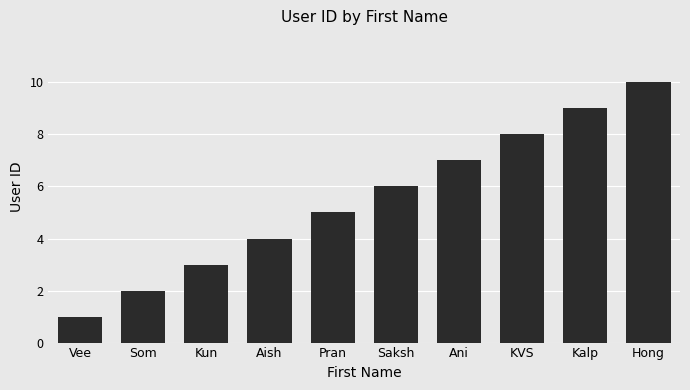

Count the number of data series in this chart.

1